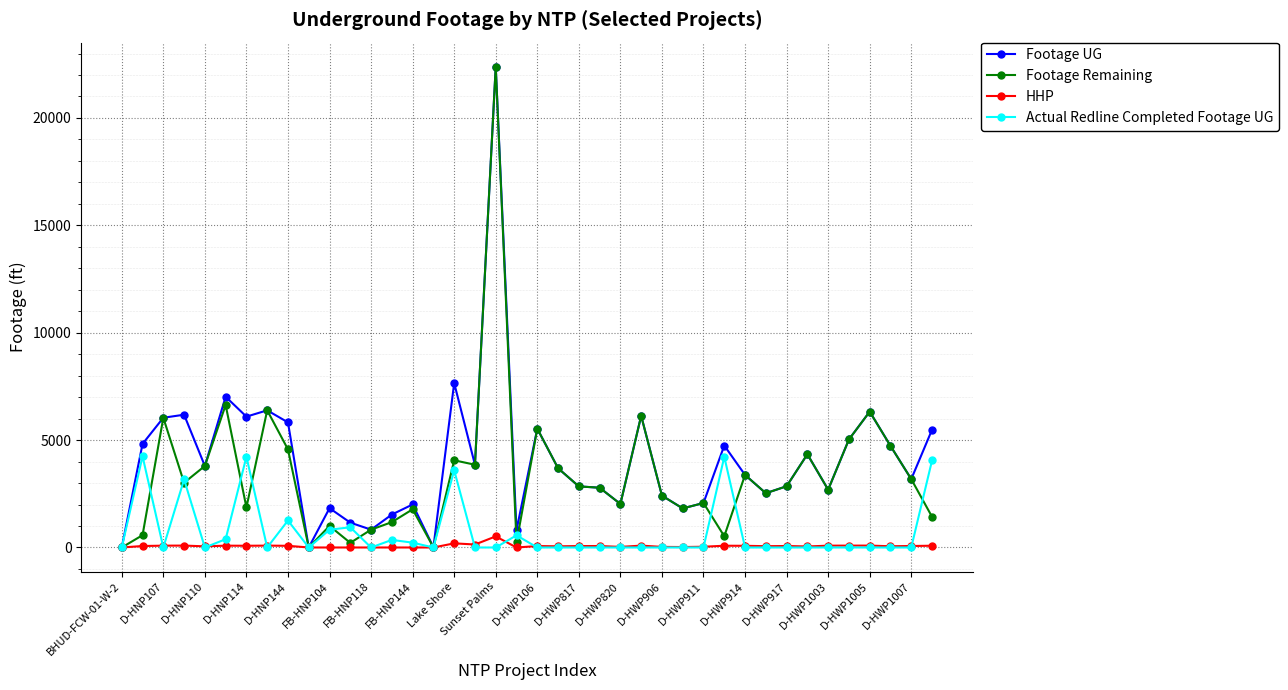

List the series in order of their overall mean, highest first.

Footage UG, Footage Remaining, Actual Redline Completed Footage UG, HHP